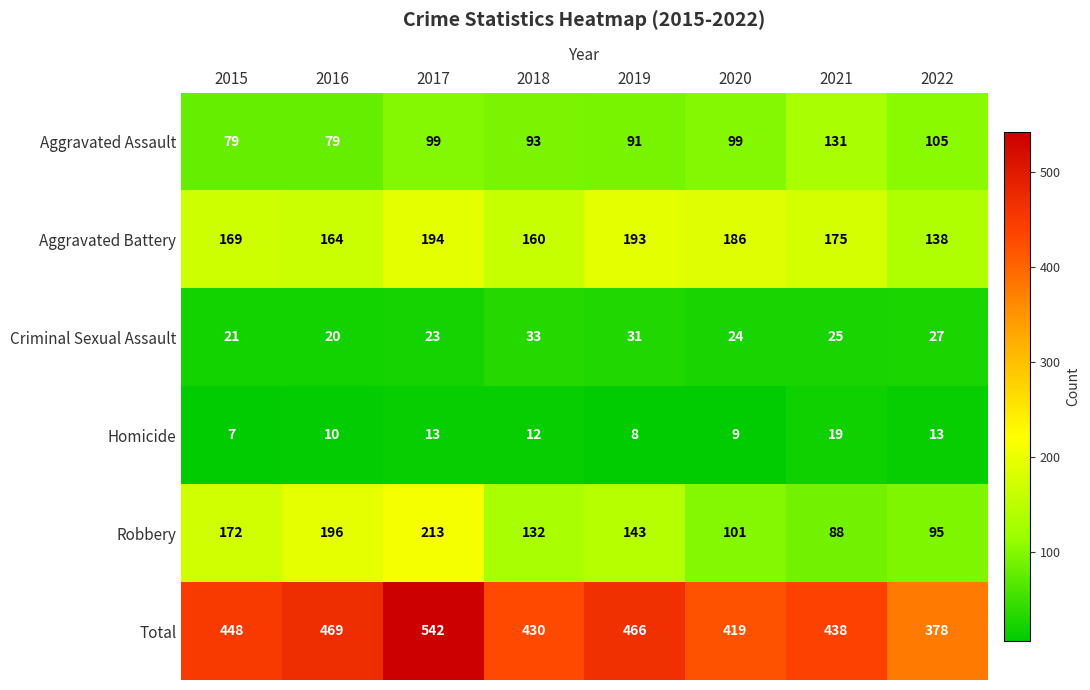

What is the total value across all series at 2017?

1084